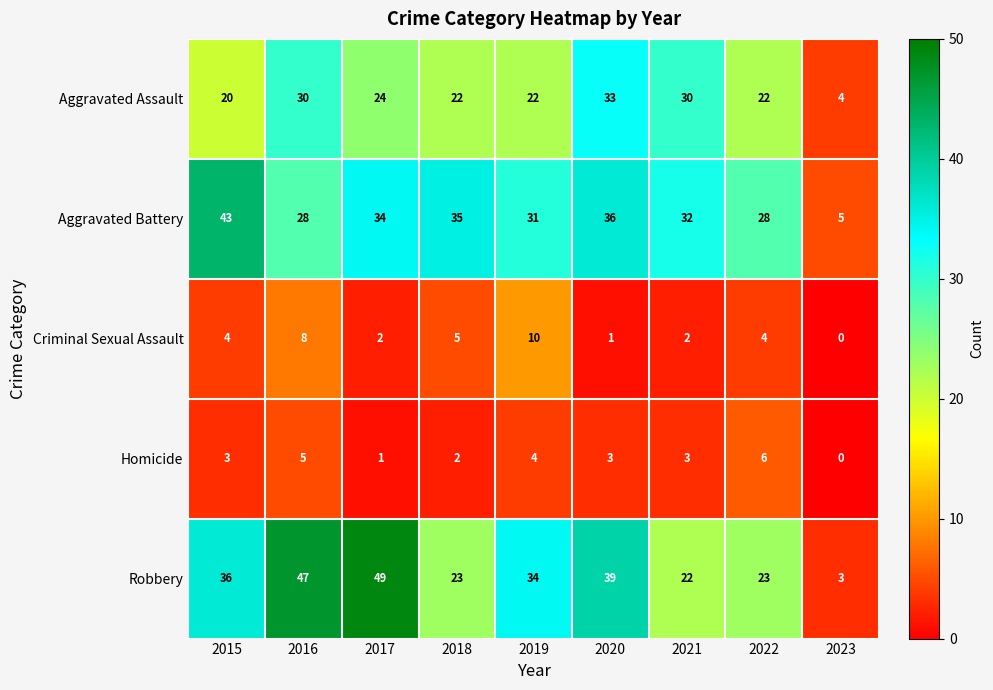

Where is Criminal Sexual Assault nearest to the value 5?

2018